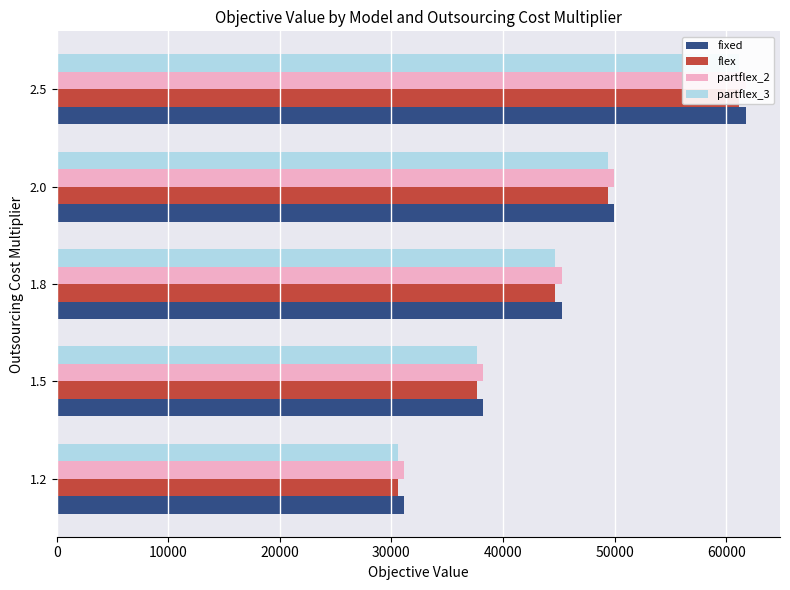

Is the value of partflex_3 at 1.8 greater than the value of partflex_2 at 2.0?

No